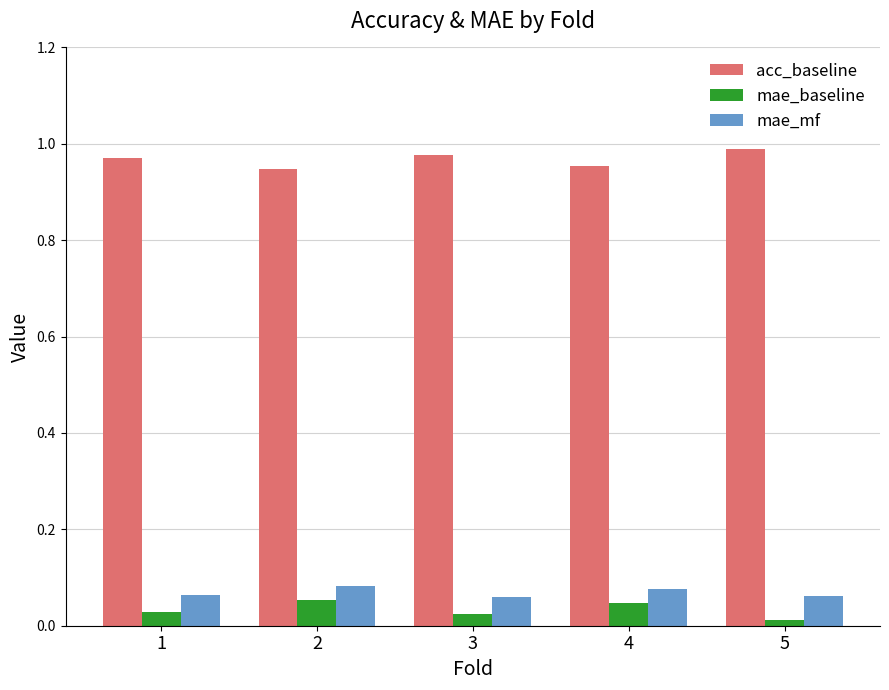

Which category has the lowest value across all series?

5